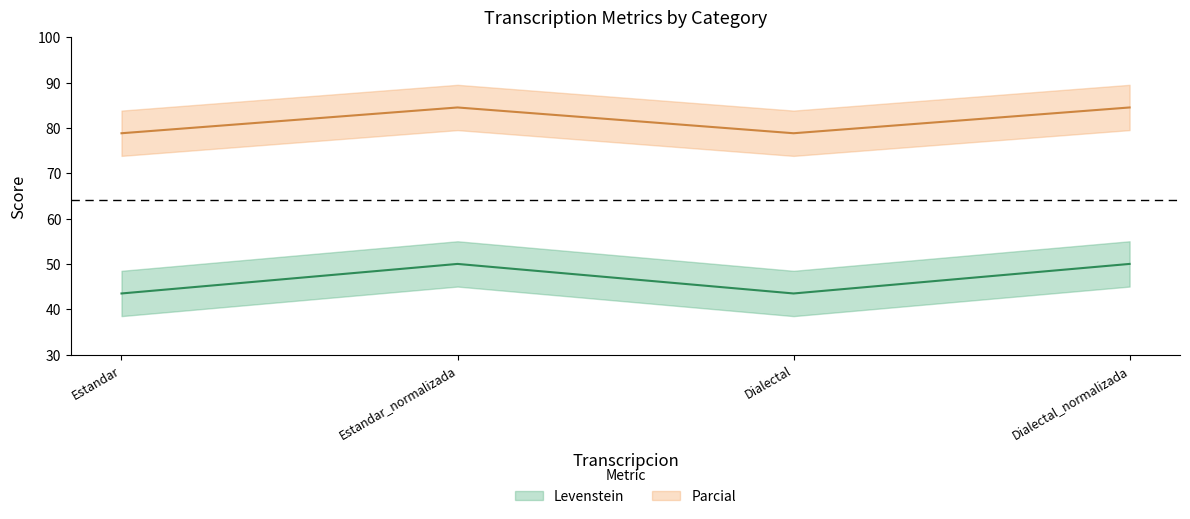

Which series has the largest range (max minus min)?

Levenstein